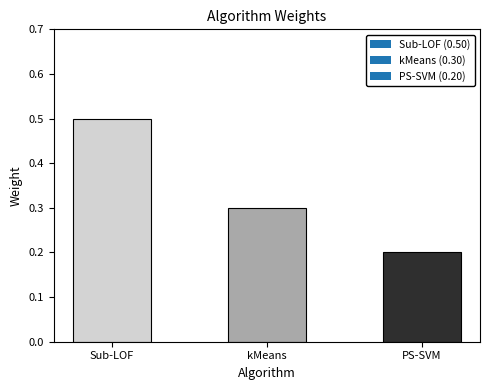

Which label corresponds to the smallest value in the chart?

PS-SVM